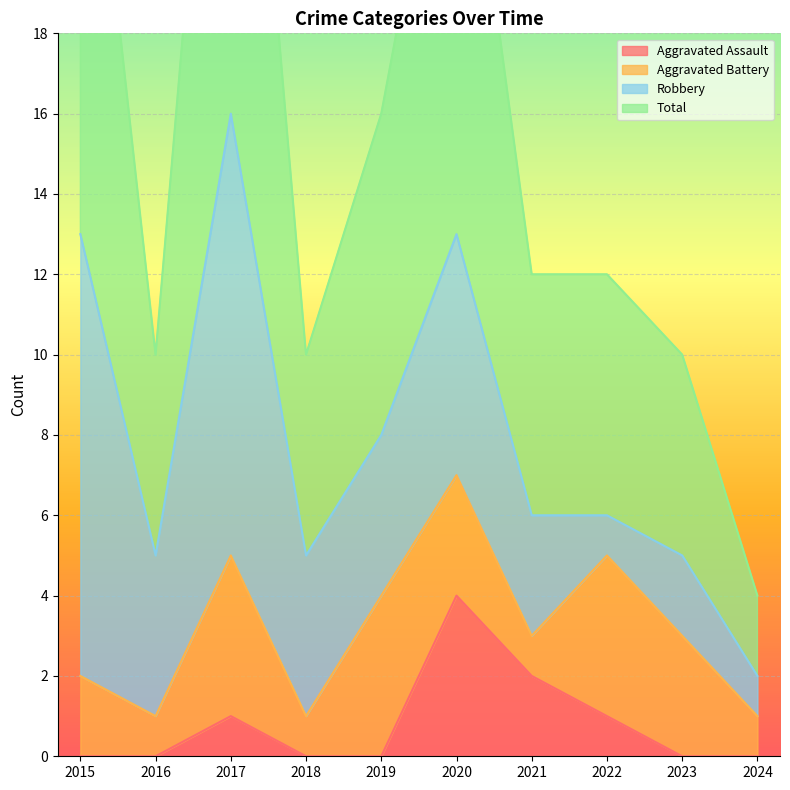

The Total series shows 10 at 2018. True or false?

True